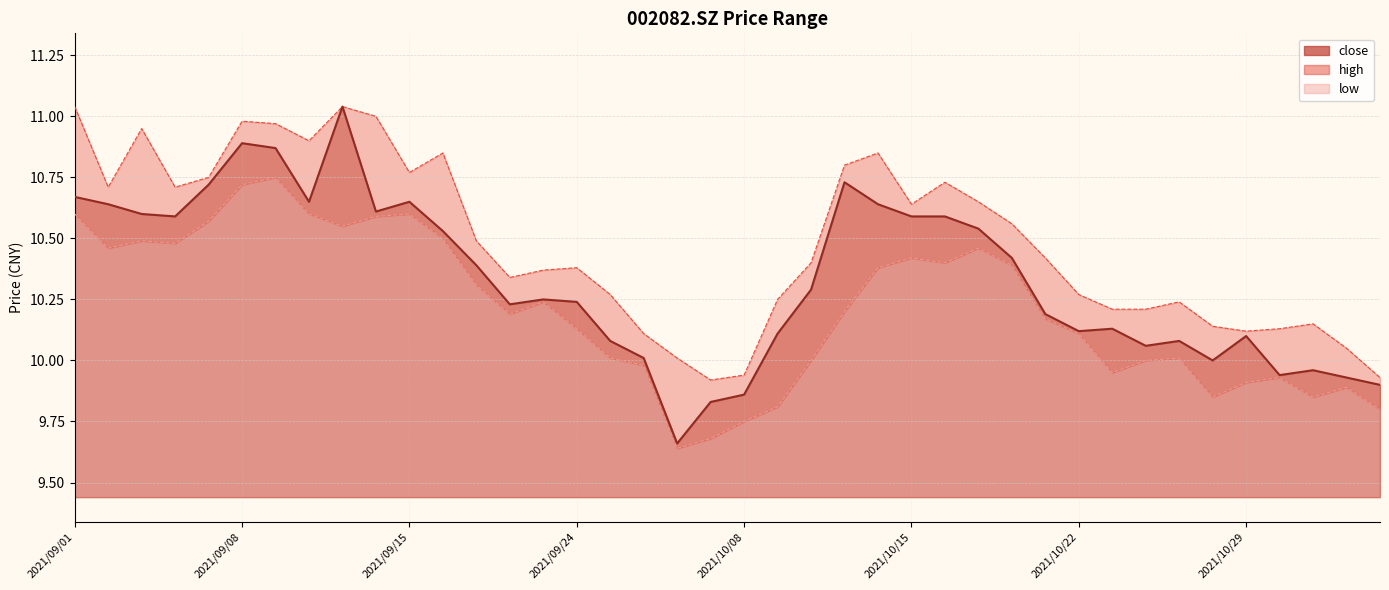

At which category does the chart reach its peak across all series?

2021/09/13